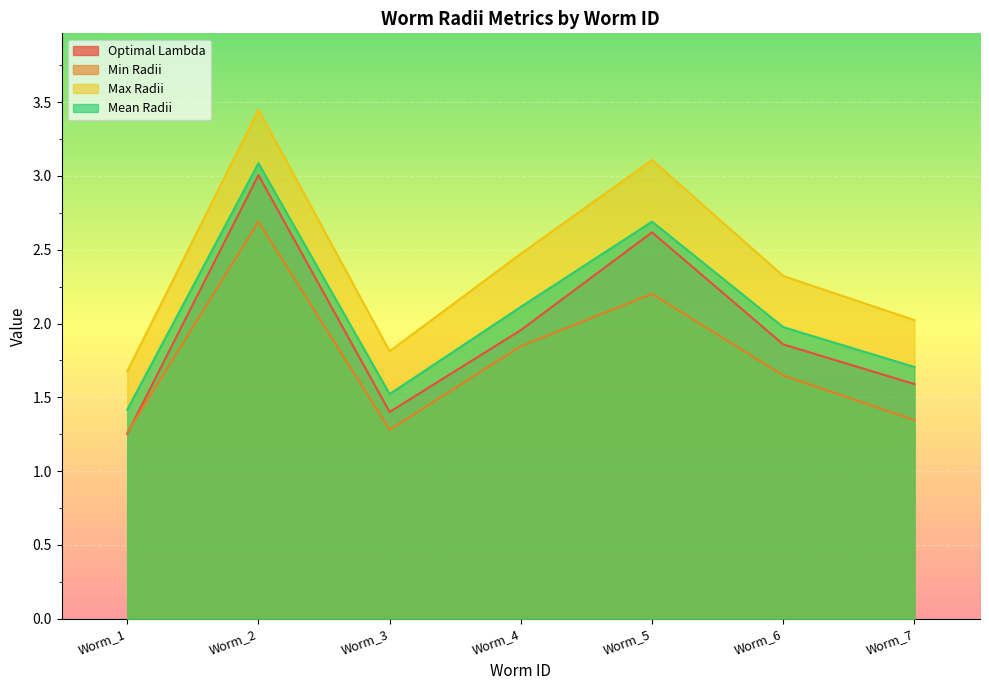

List the series in order of their peak value, highest first.

Max Radii, Mean Radii, Optimal Lambda, Min Radii